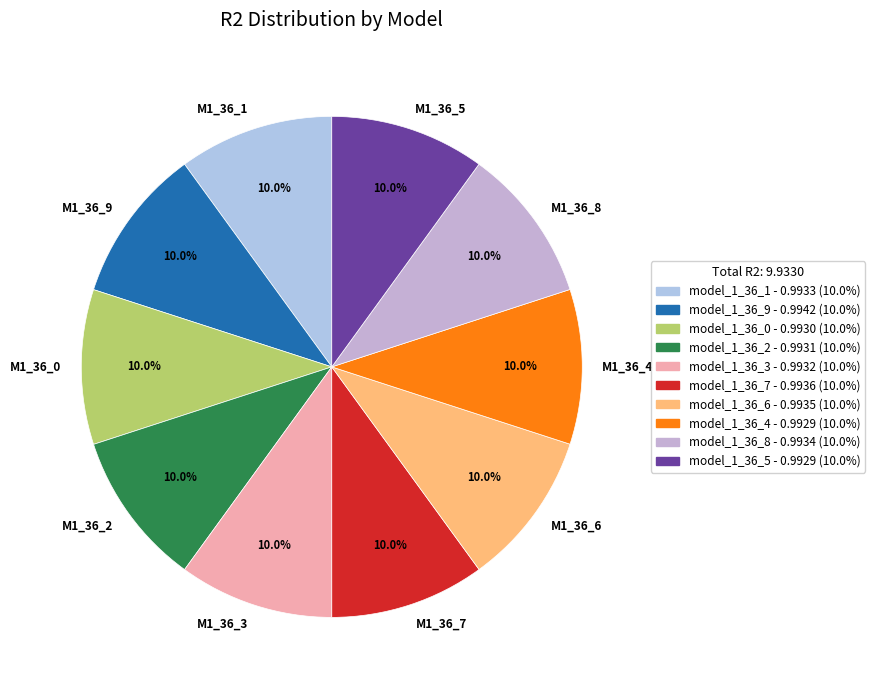

Is there a majority slice in this chart?

No